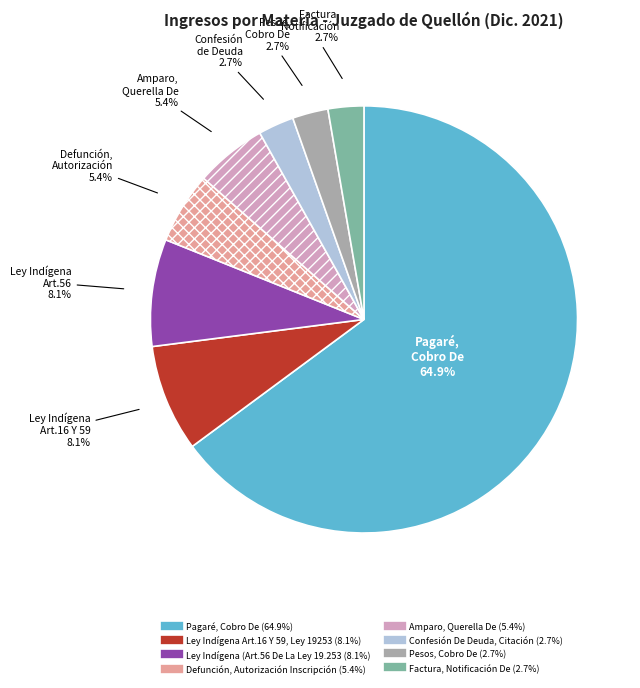

What percentage is the Pagaré, Cobro De slice, to the nearest percent?

65%